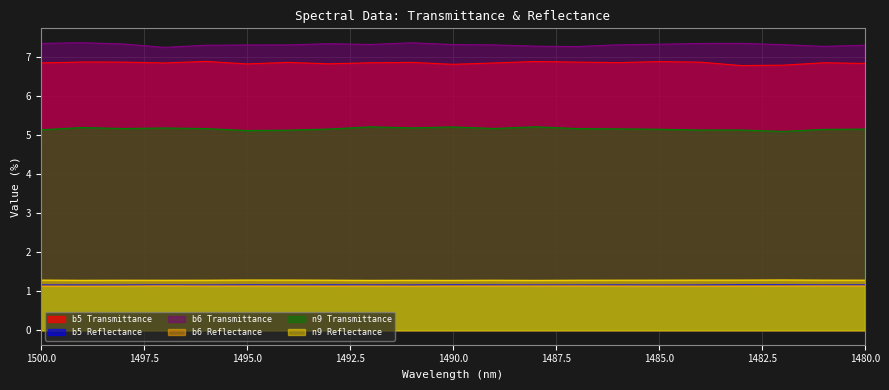

Read the b5 Reflectance value at 1480.

1.2